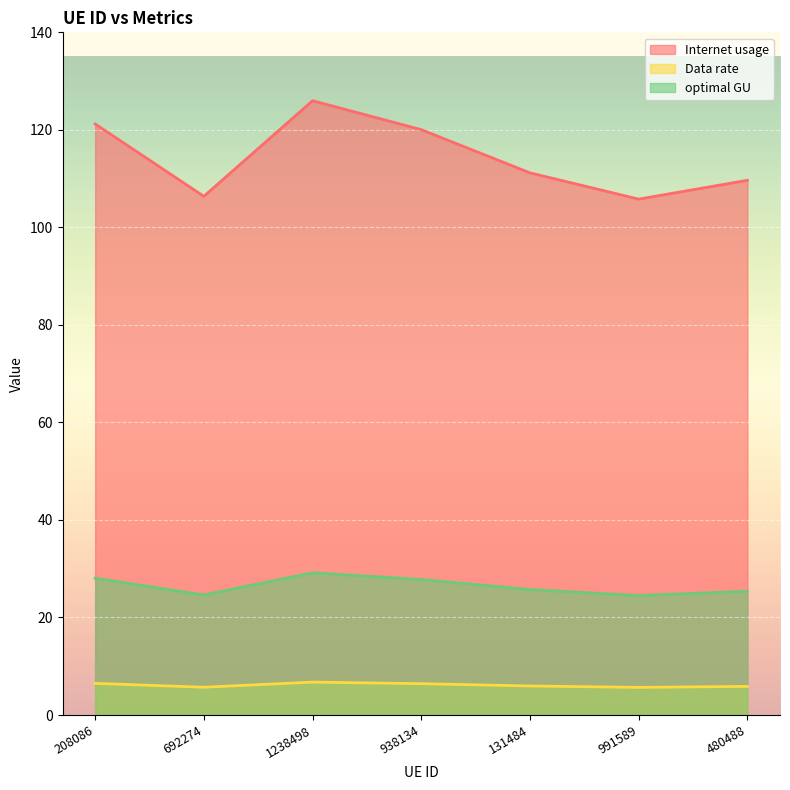

Between 131484 and 480488, which series saw the biggest shift?

Internet usage